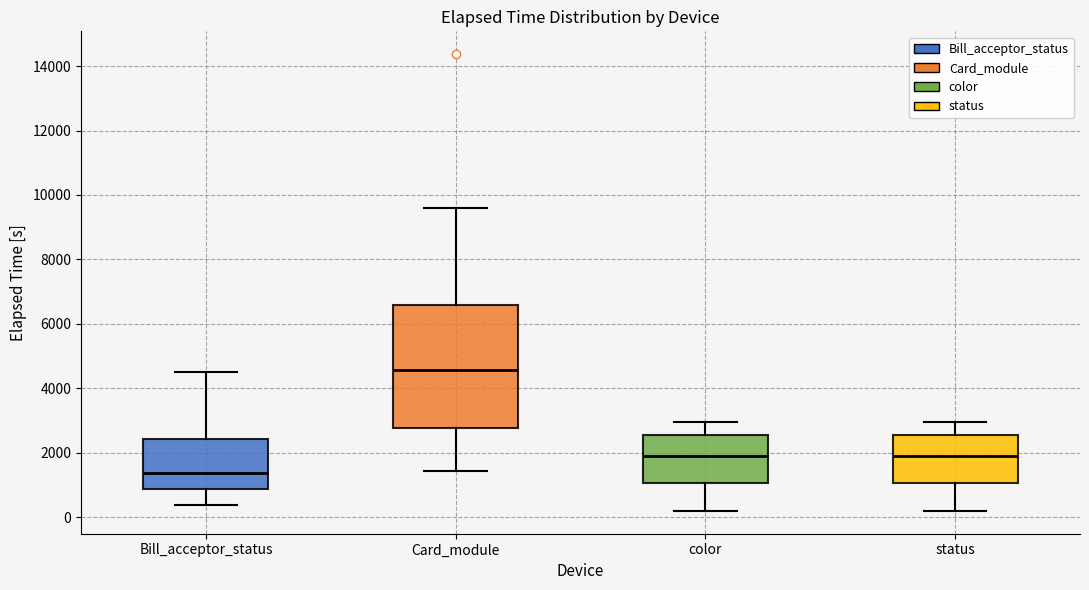

Where does the lower whisker of the box for status end on the y-axis? The values are not printed on the chart, so give them approximately, as read against the axis.

200